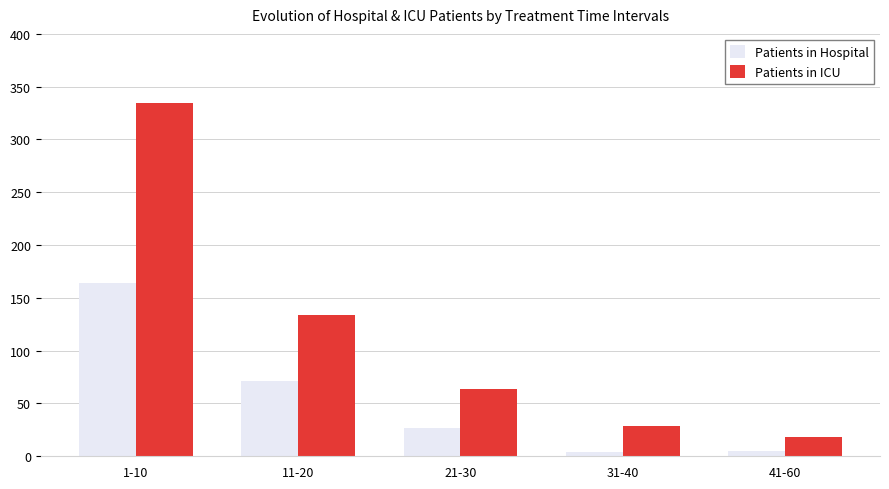

List the series in order of their peak value, highest first.

Patients in ICU, Patients in Hospital